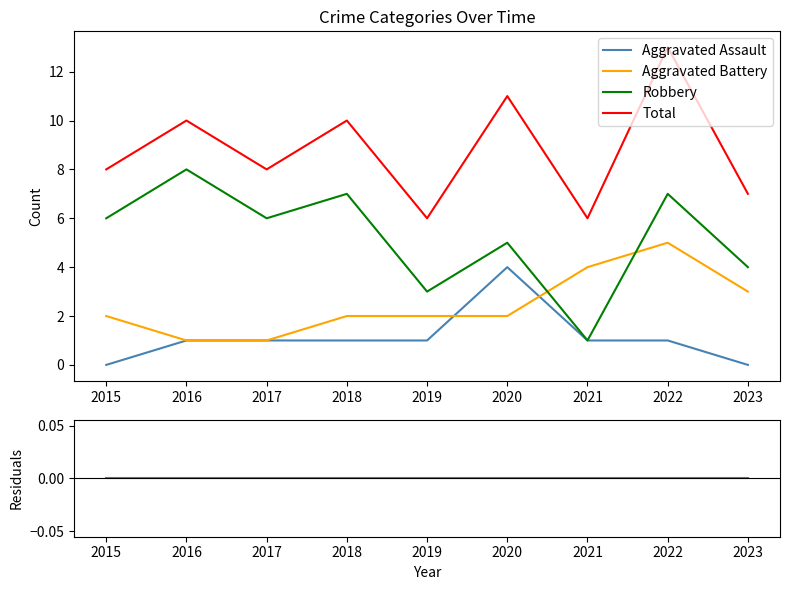

What is the value of the Aggravated Assault point at the 3rd from the left?

1